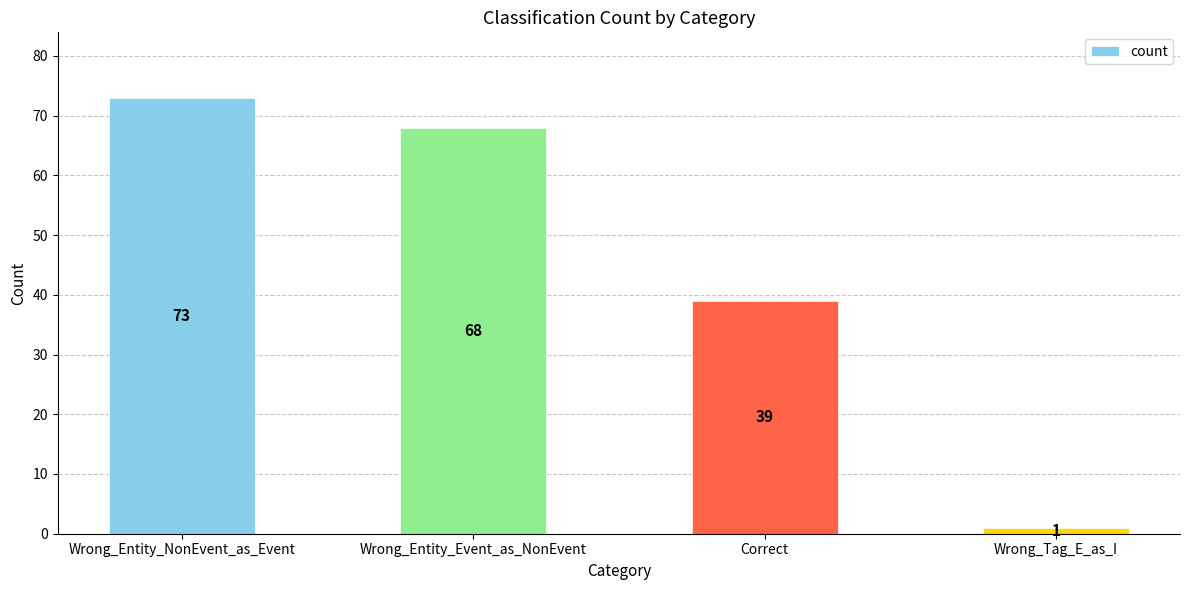

The chart shows a value of 68 at Wrong_Entity_Event_as_NonEvent. True or false?

True